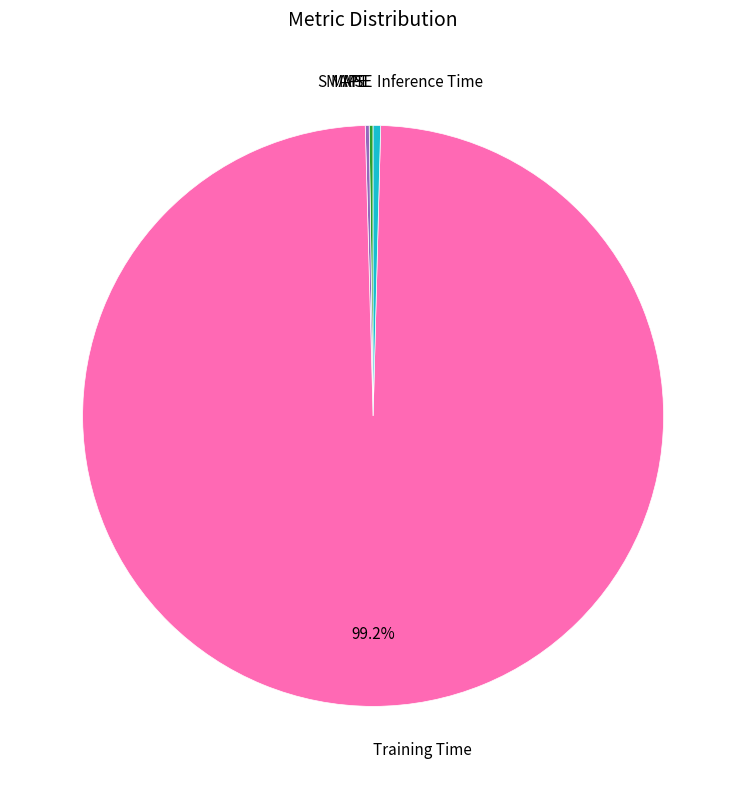

Is there a majority slice in this chart?

Yes